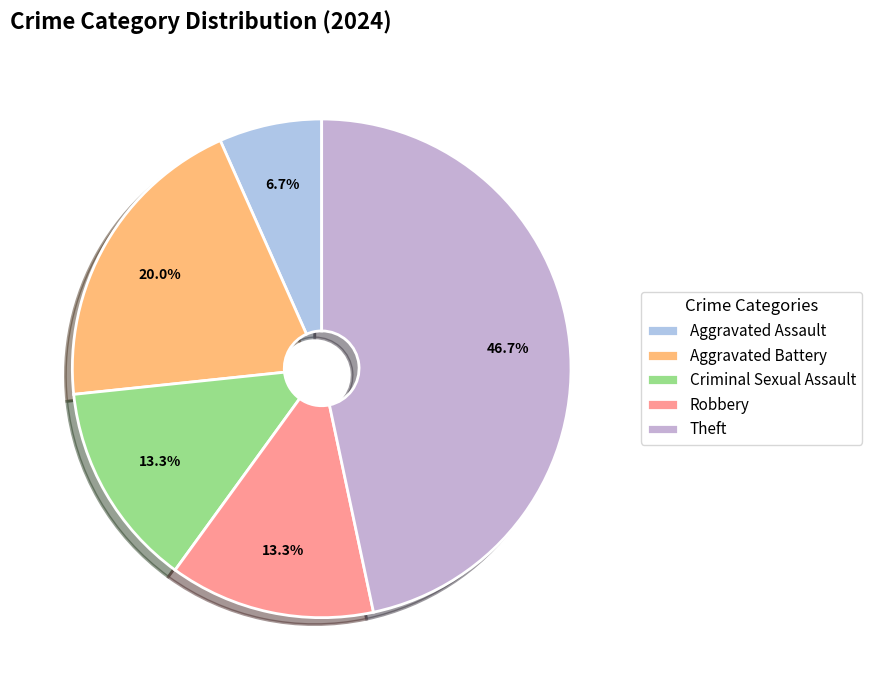

How many segments does this pie chart have?

5